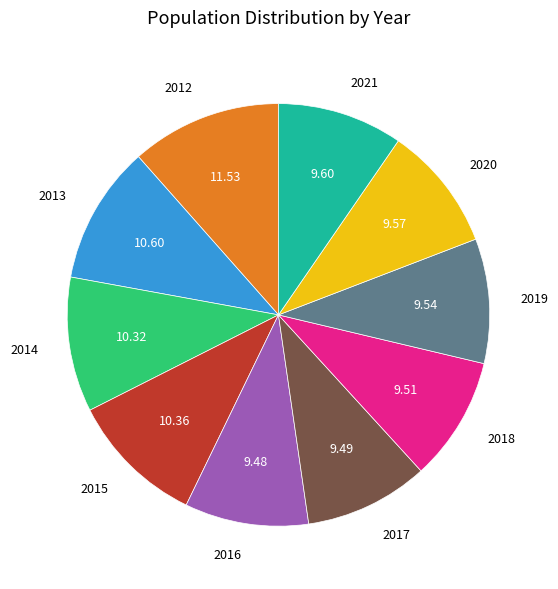

Is the sum of 2014 and 2017 greater than half?

No